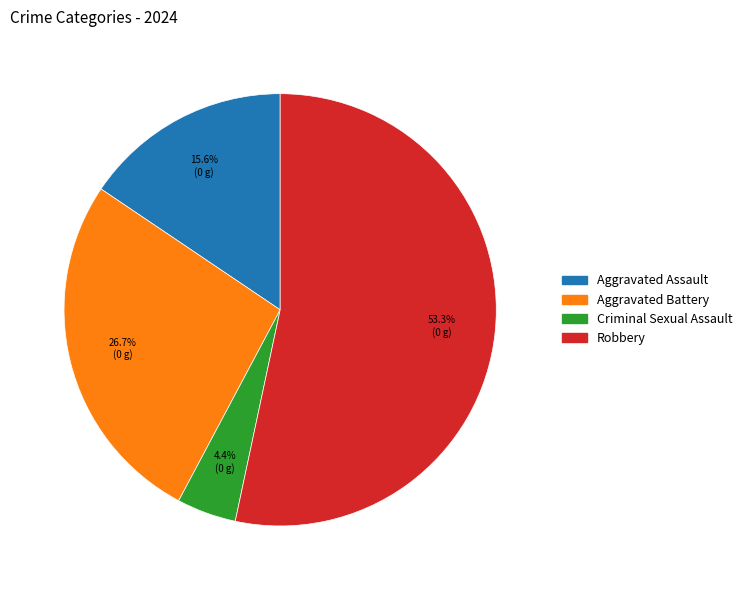

To the nearest percent, what is the average slice percentage?

25%